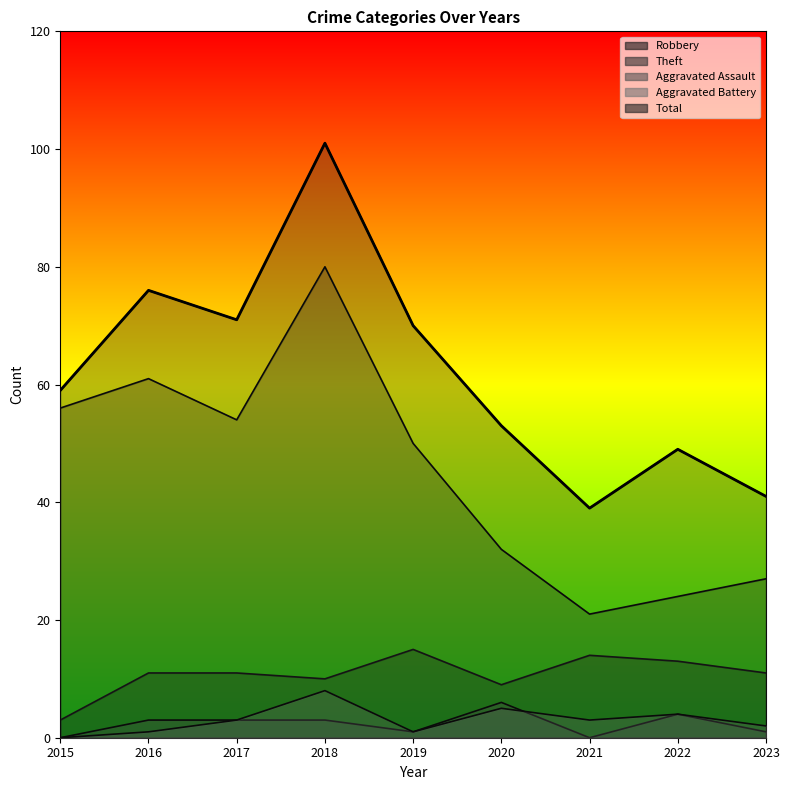

Reading left to right, what are all the values shown in this chart?

Robbery: 3	11	11	10	15	9	14	13	11
Theft: 56	61	54	80	50	32	21	24	27
Aggravated Assault: 0	3	3	3	1	6	0	4	1
Aggravated Battery: 0	1	3	8	1	5	3	4	2
Total: 59	76	71	101	70	53	39	49	41